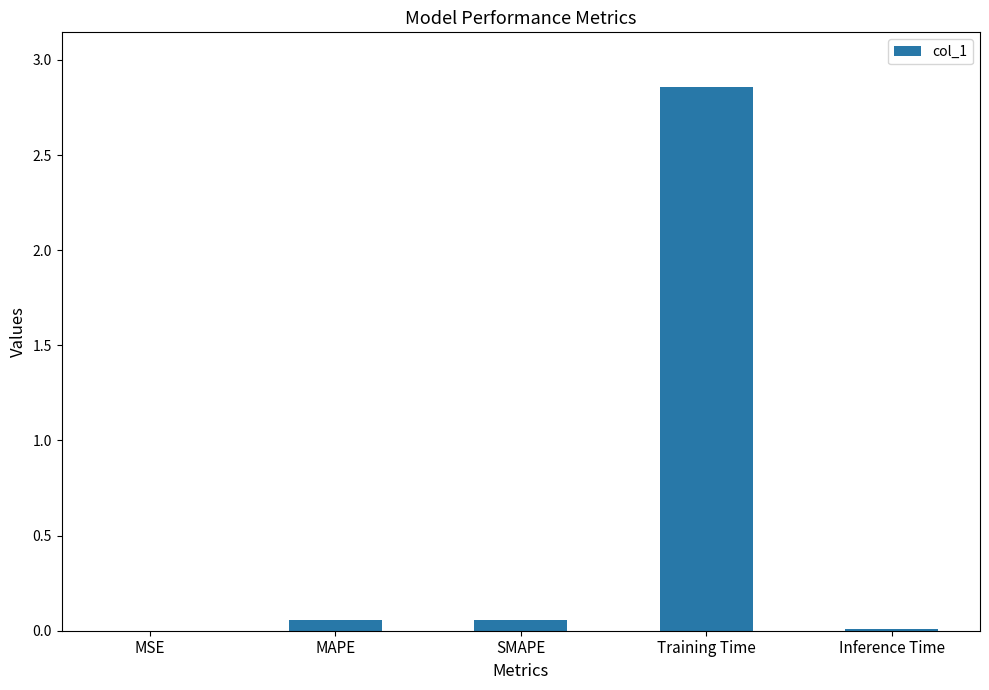

Which category has the highest value across all series?

Training Time